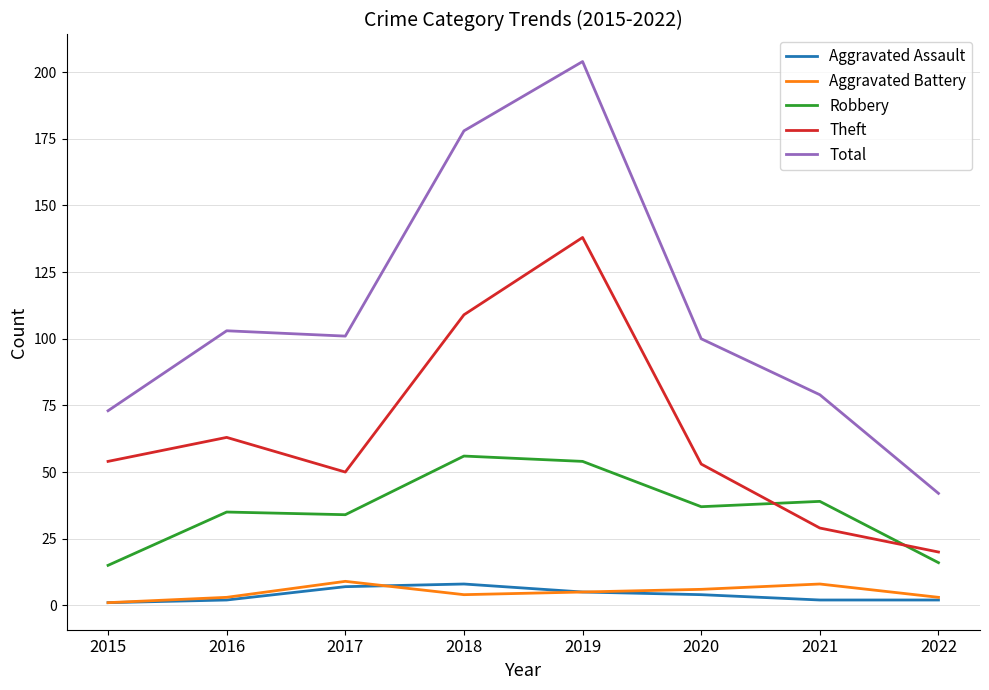

What is the greatest value displayed?

204